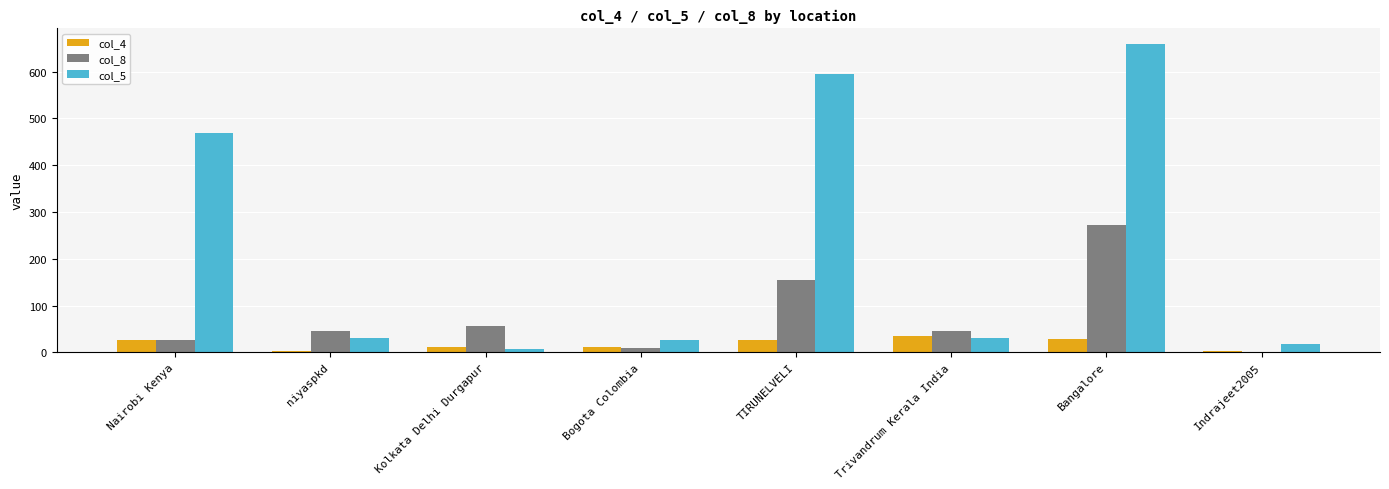

At which category is the sum across all series the highest?

Bangalore